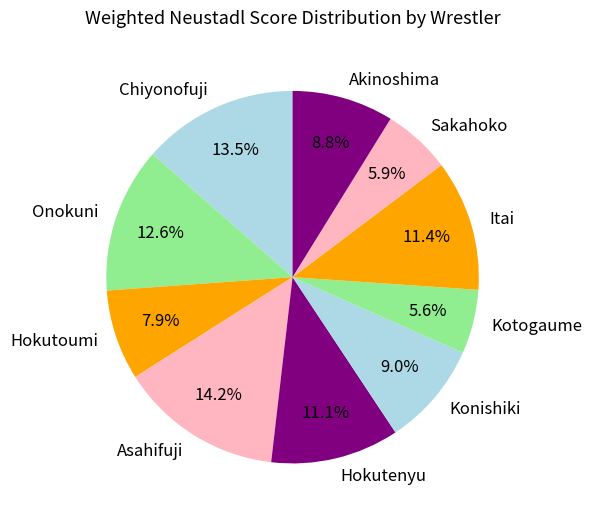

Does Sakahoko represent more than half of the total?

No